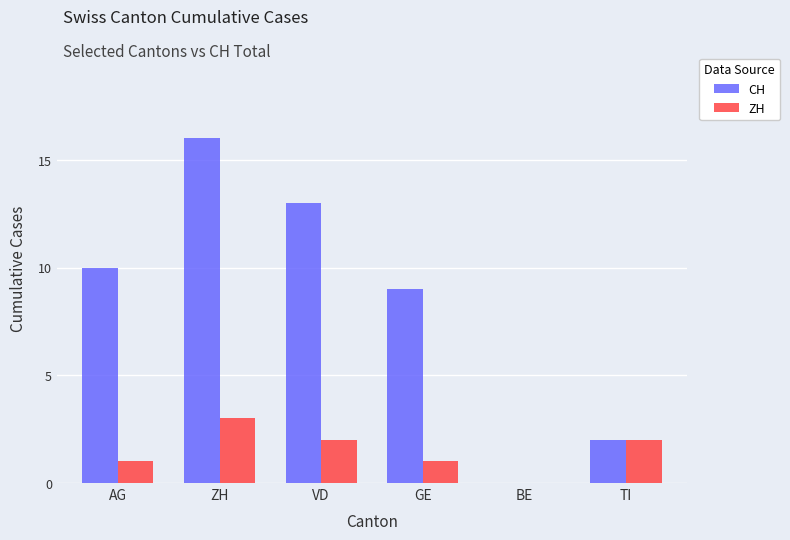

What is the highest value of the ZH series?

3